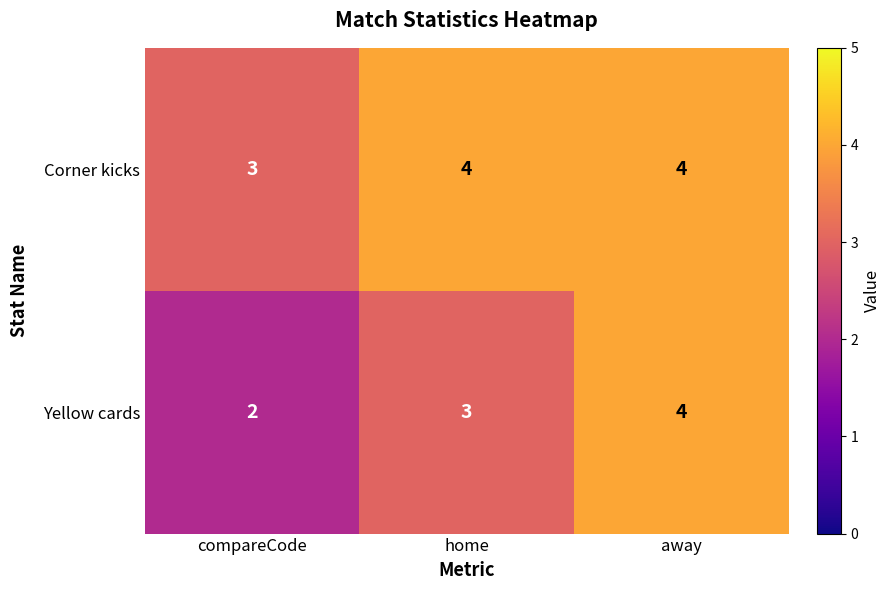

At which label is Yellow cards closest to 3?

home